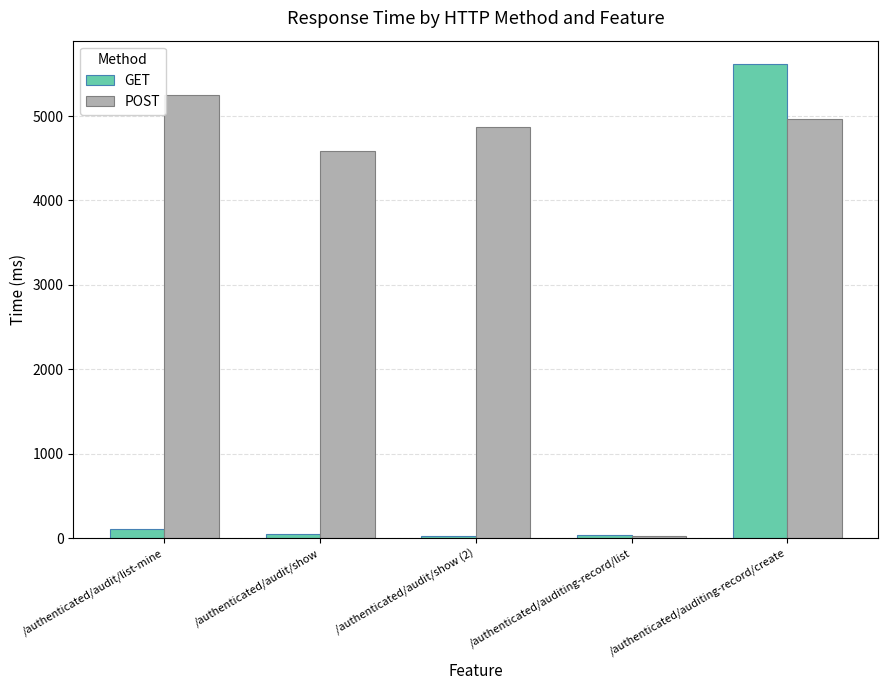

What is the approximate value of POST at /authenticated/audit/list-mine?

5250